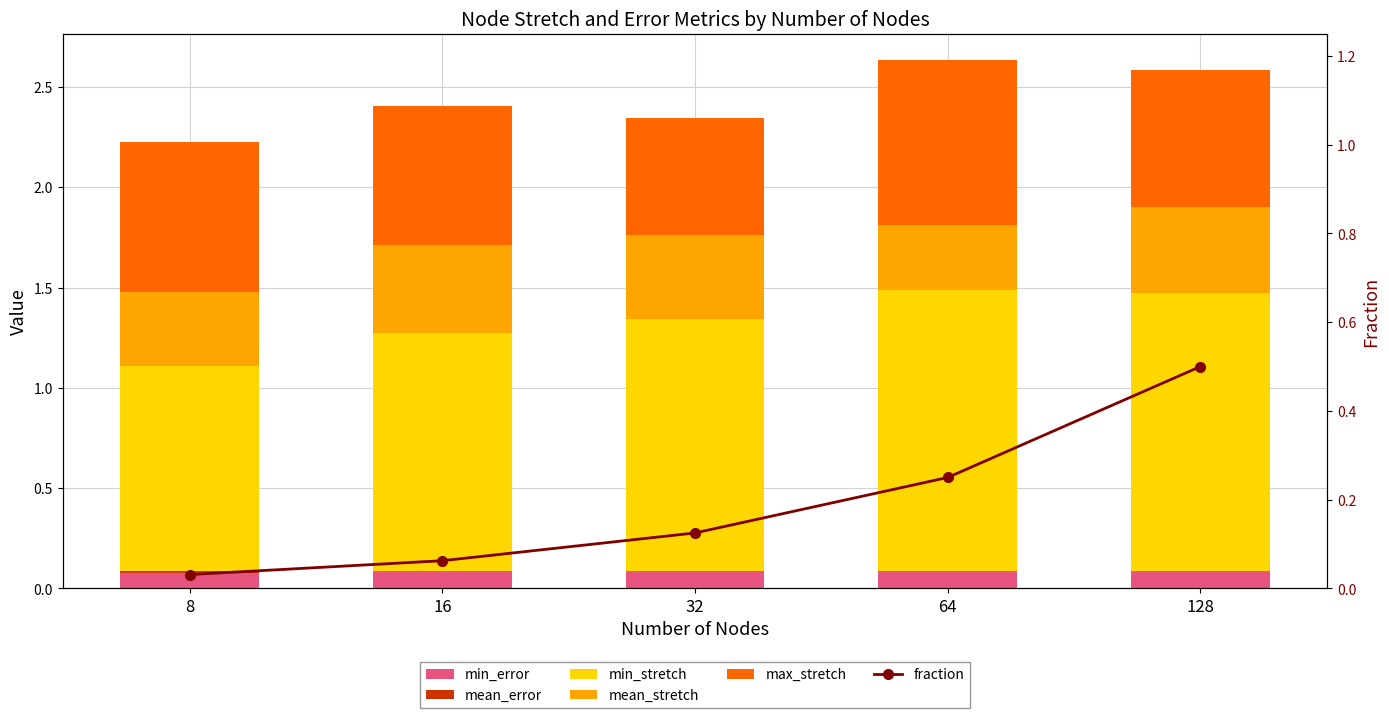

True or false: max_stretch has a value of 0.7 at 8.

True